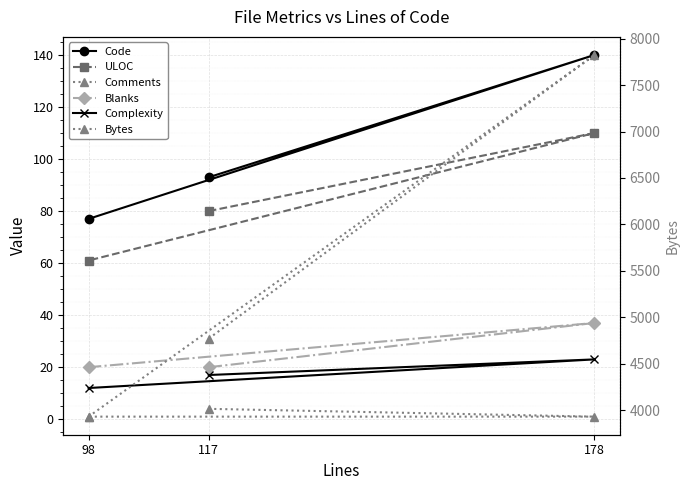

List the series in order of their peak value, highest first.

Bytes, Code, ULOC, Blanks, Complexity, Comments